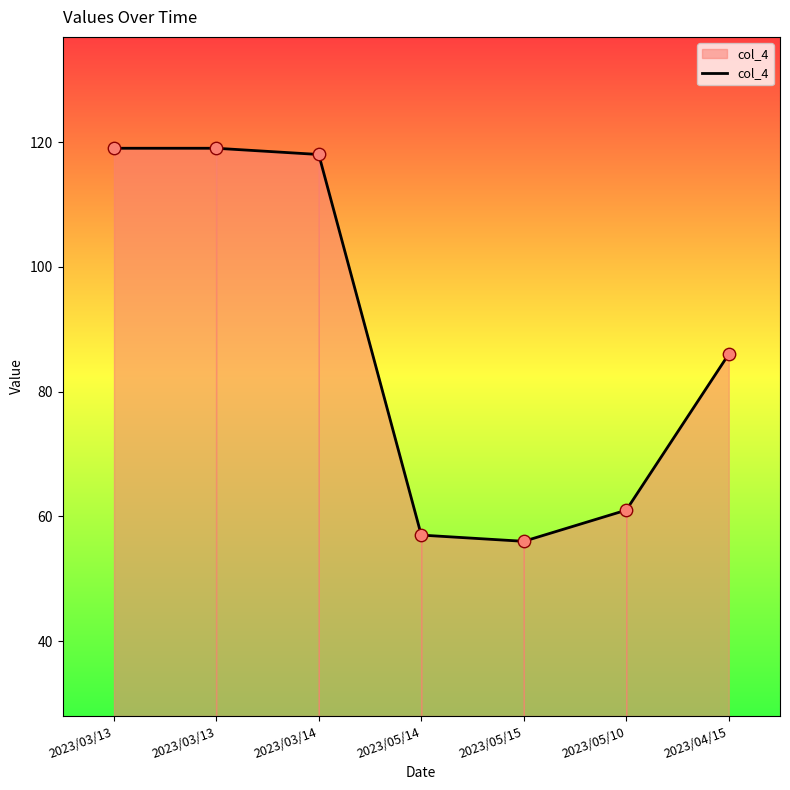

Which has a higher value, 2023/05/15 or 2023/04/15?

2023/04/15